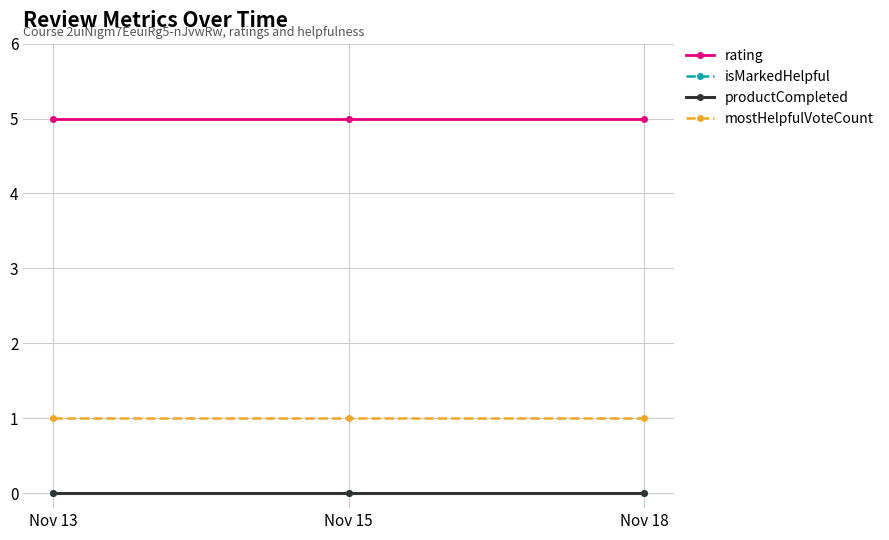

How many lines are shown in the chart?

4